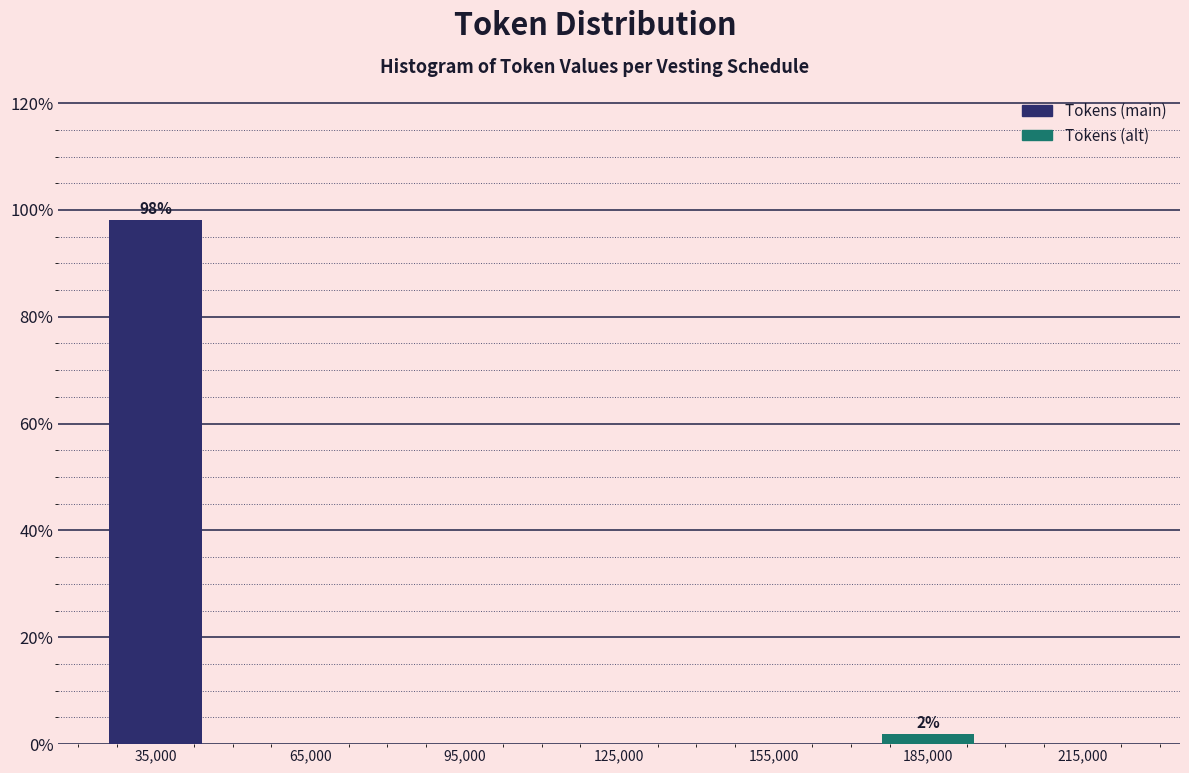

Over which range of the x-axis is the bar tallest?

20000 to 50000